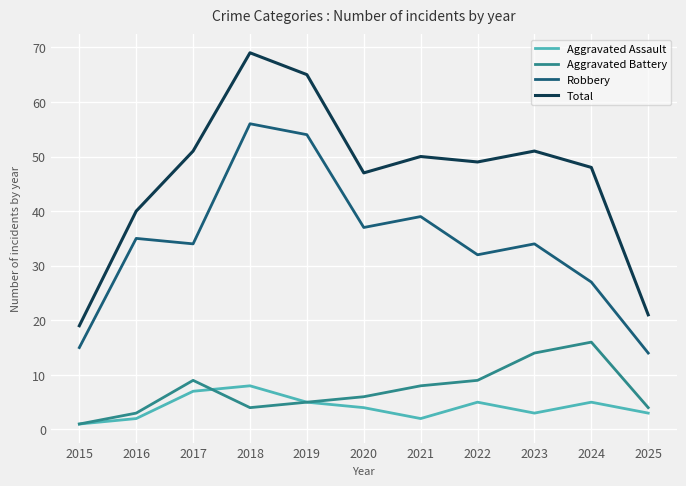

Which series has the widest spread of values?

Total